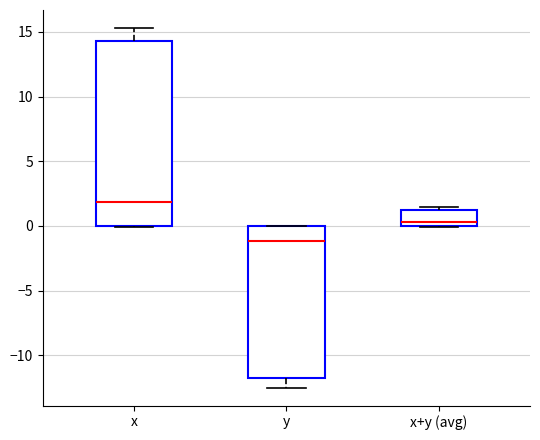

Which box has the lowest median line?

y